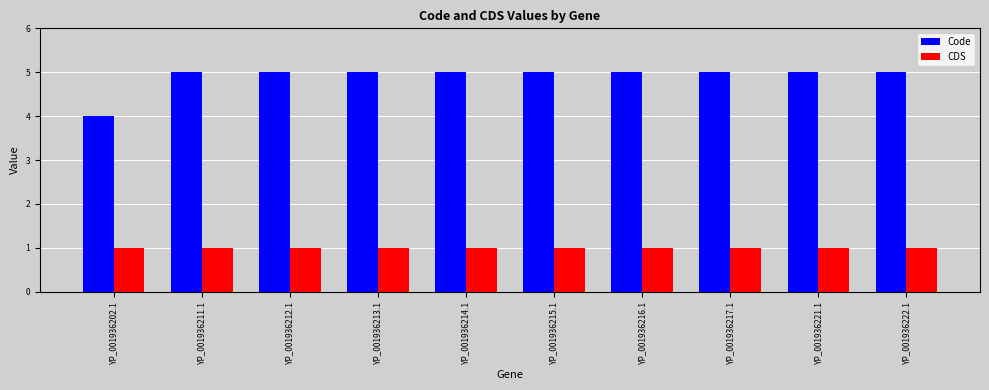

How many bars are there in each group?

2